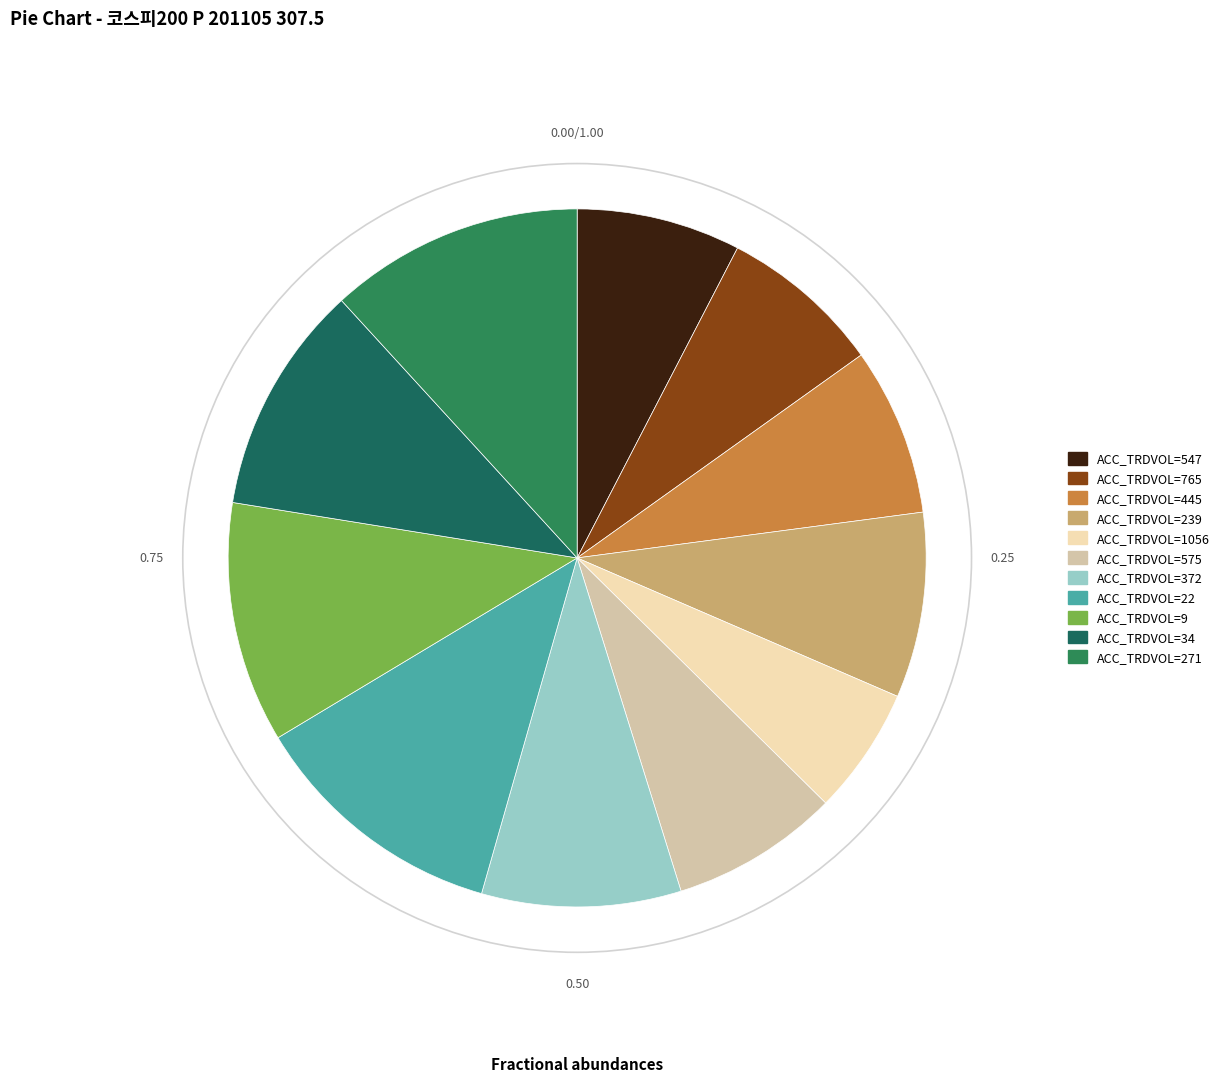

Is there any slice that represents more than half of the pie?

No